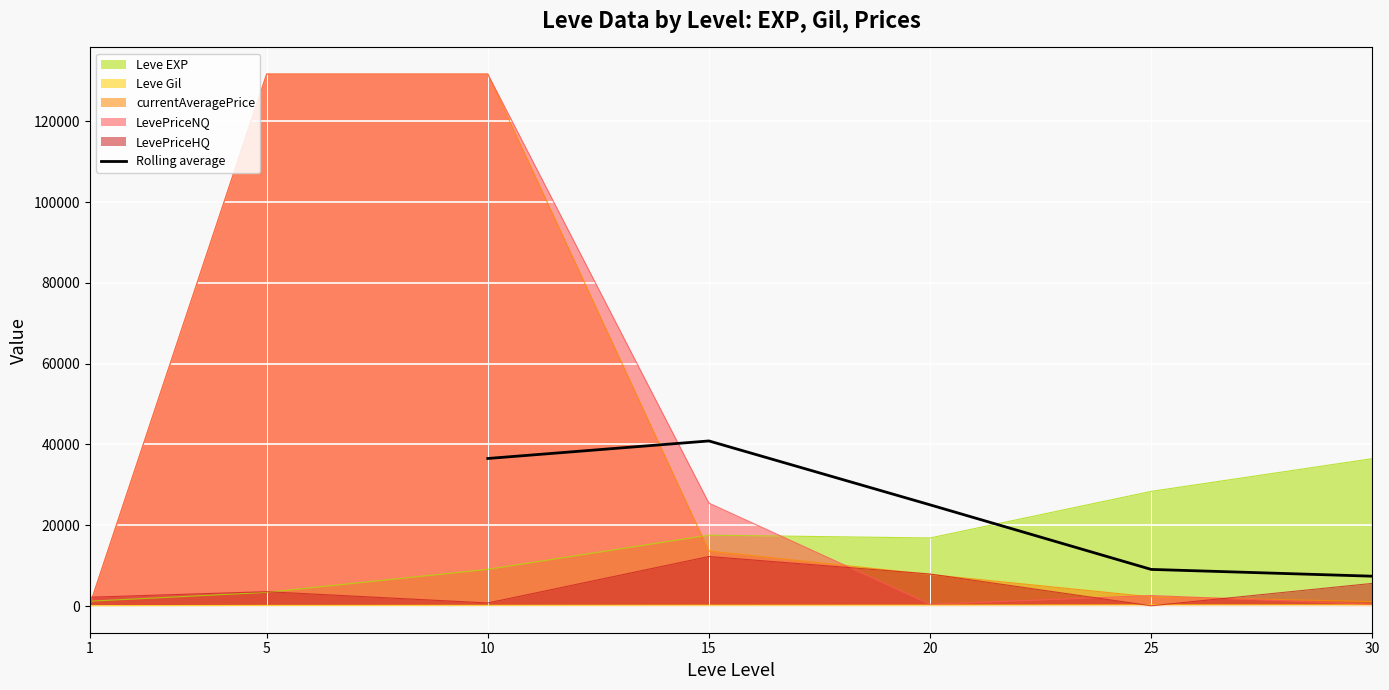

Which label corresponds to the smallest value in the chart?

20